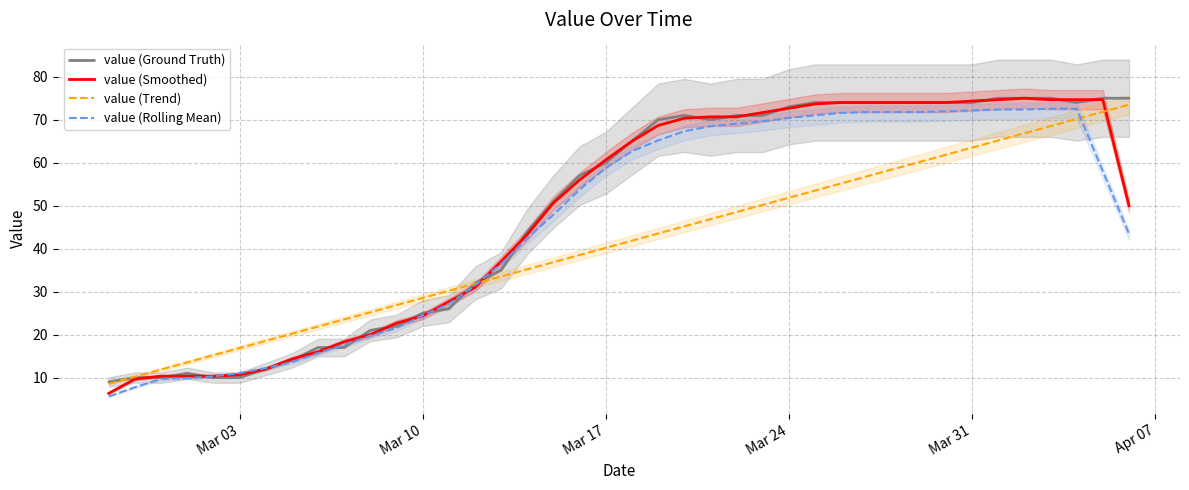

The value of value (Smoothed) at Mar 17 is 60.7. True or false?

True